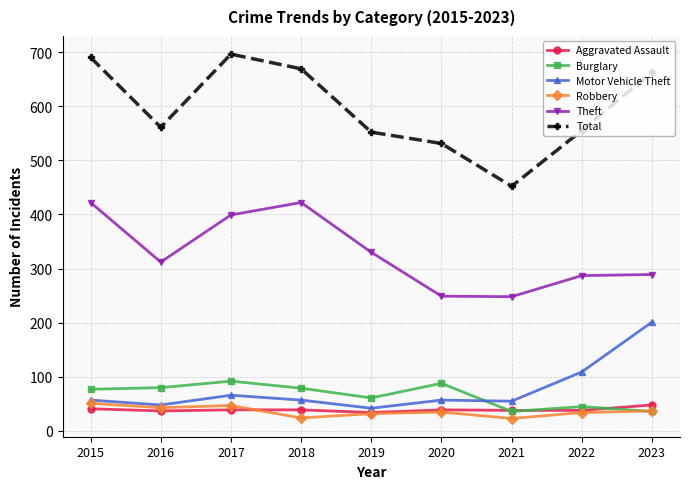

What is the minimum value shown in the chart?

23